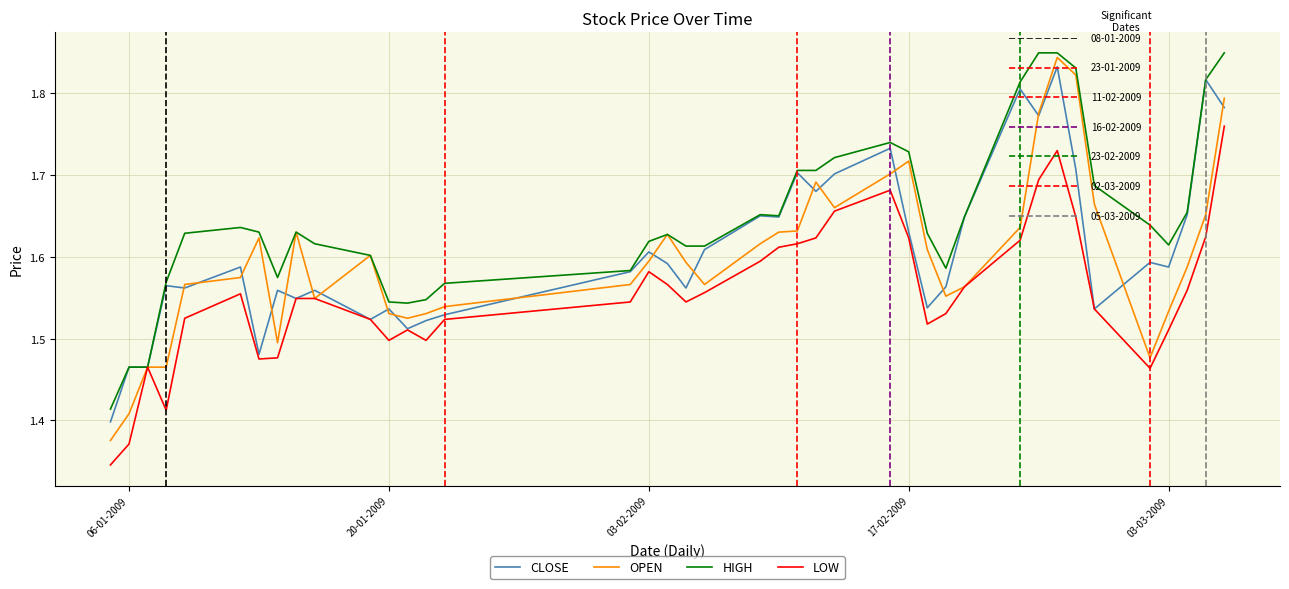

What are all the series names shown in the legend?

CLOSE, OPEN, HIGH, LOW